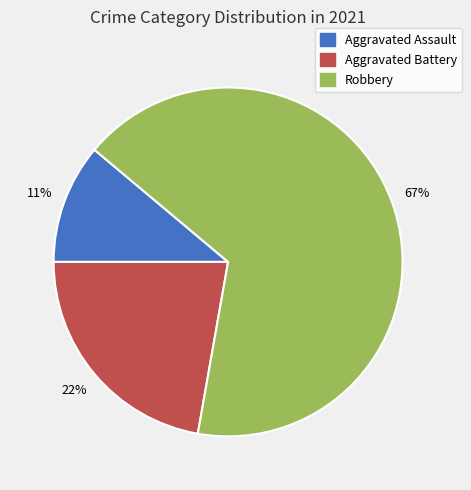

To the nearest percent, what portion does Aggravated Battery represent?

22%